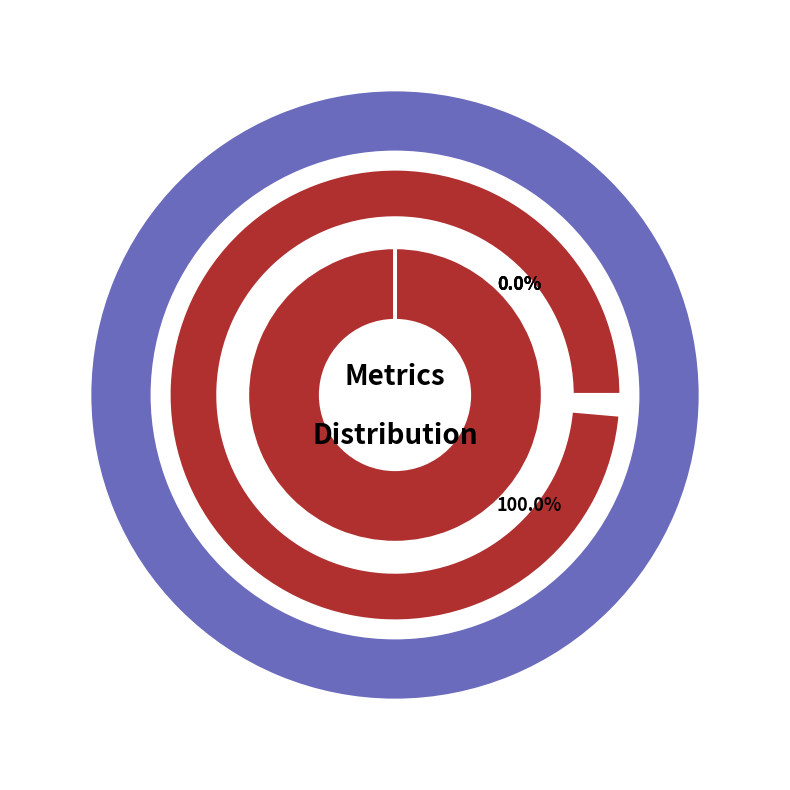

Which category has the smallest portion of the pie?

Inference Time